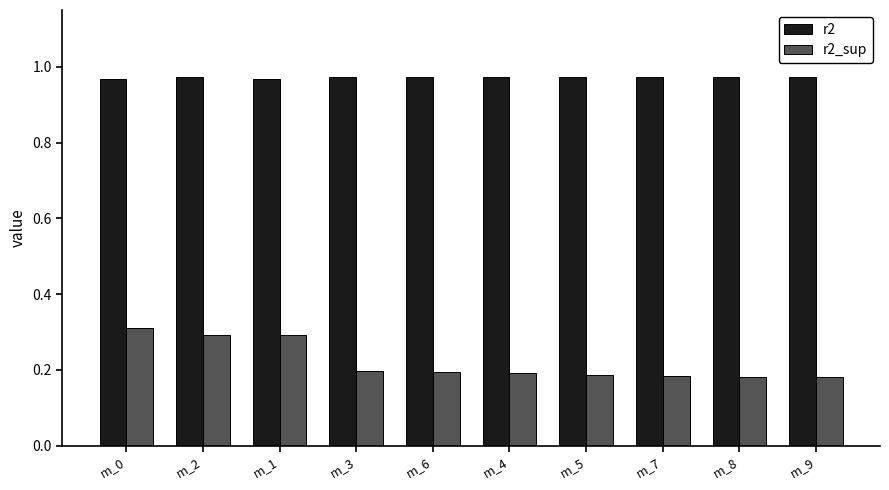

Rank the series at m_7 from highest to lowest value.

r2, r2_sup